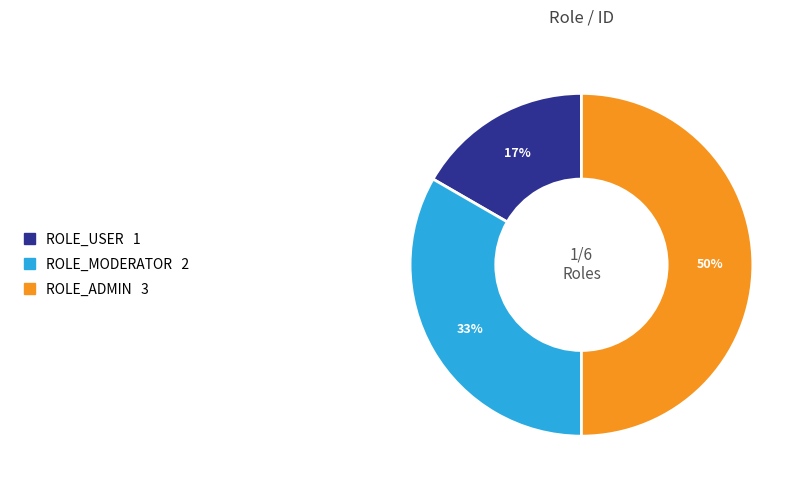

Which slice is the largest?

ROLE_ADMIN